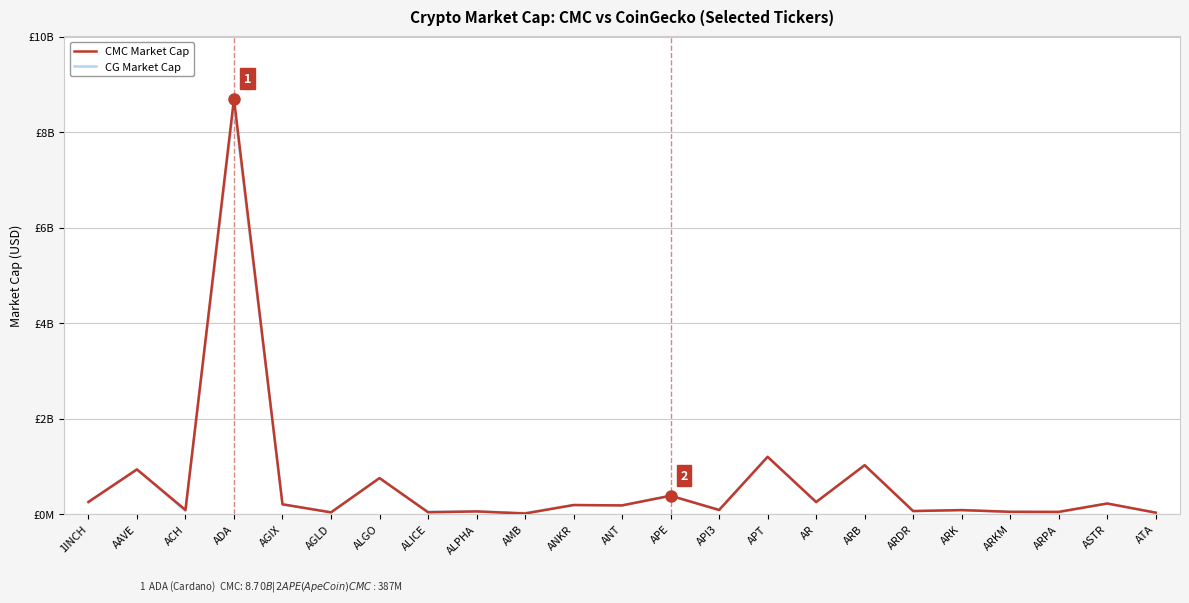

In CMC Market Cap, how many points are lower than both neighbors (excluding endpoints)?

9